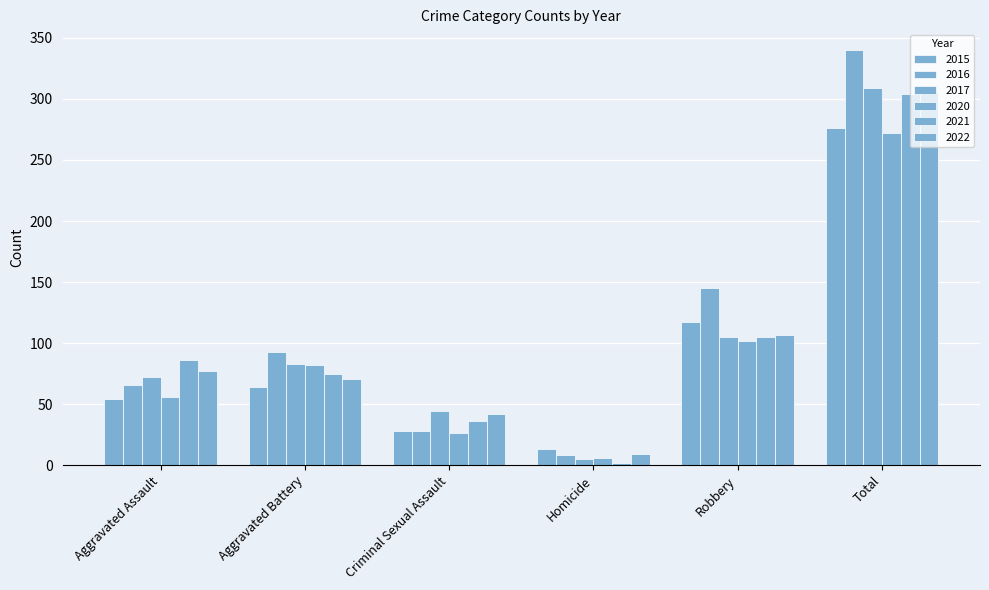

Reading right to left, what are all the values shown in this chart?

2015: Total=276	Robbery=117	Homicide=13	Criminal Sexual Assault=28	Aggravated Battery=64	Aggravated Assault=54
2016: Total=340	Robbery=145	Homicide=8	Criminal Sexual Assault=28	Aggravated Battery=93	Aggravated Assault=66
2017: Total=309	Robbery=105	Homicide=5	Criminal Sexual Assault=44	Aggravated Battery=83	Aggravated Assault=72
2020: Total=272	Robbery=102	Homicide=6	Criminal Sexual Assault=26	Aggravated Battery=82	Aggravated Assault=56
2021: Total=304	Robbery=105	Homicide=2	Criminal Sexual Assault=36	Aggravated Battery=75	Aggravated Assault=86
2022: Total=306	Robbery=107	Homicide=9	Criminal Sexual Assault=42	Aggravated Battery=71	Aggravated Assault=77